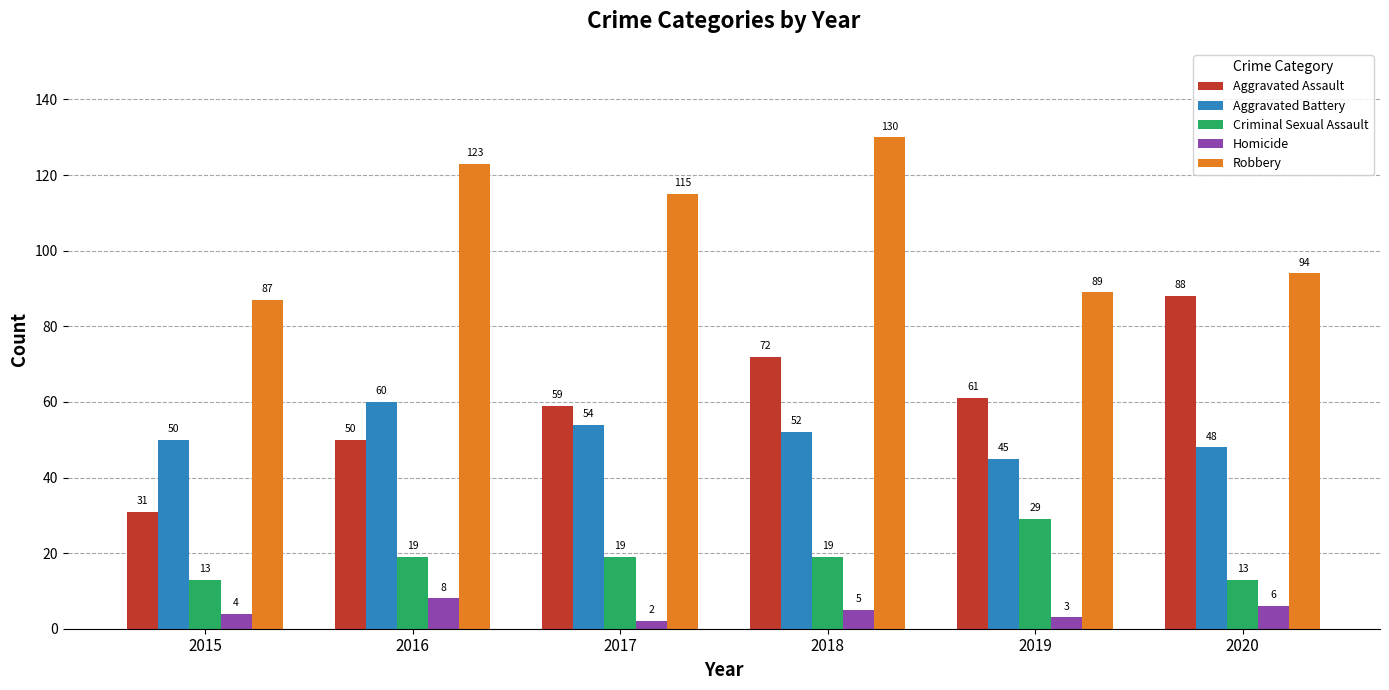

List the series in order of their peak value, highest first.

Robbery, Aggravated Assault, Aggravated Battery, Criminal Sexual Assault, Homicide